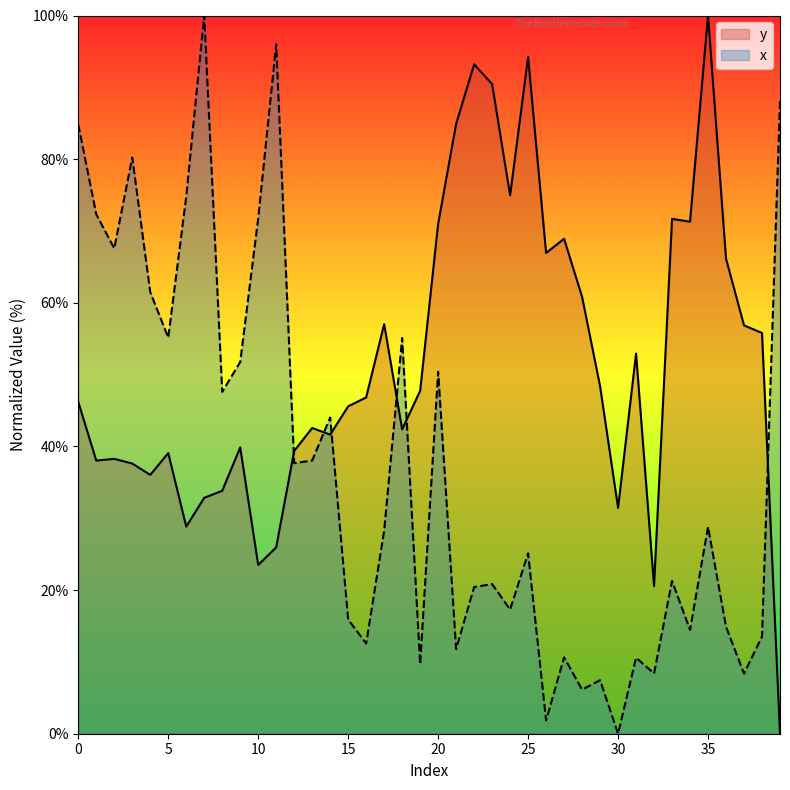

In y, how many points are higher than both neighbors (excluding endpoints)?

11